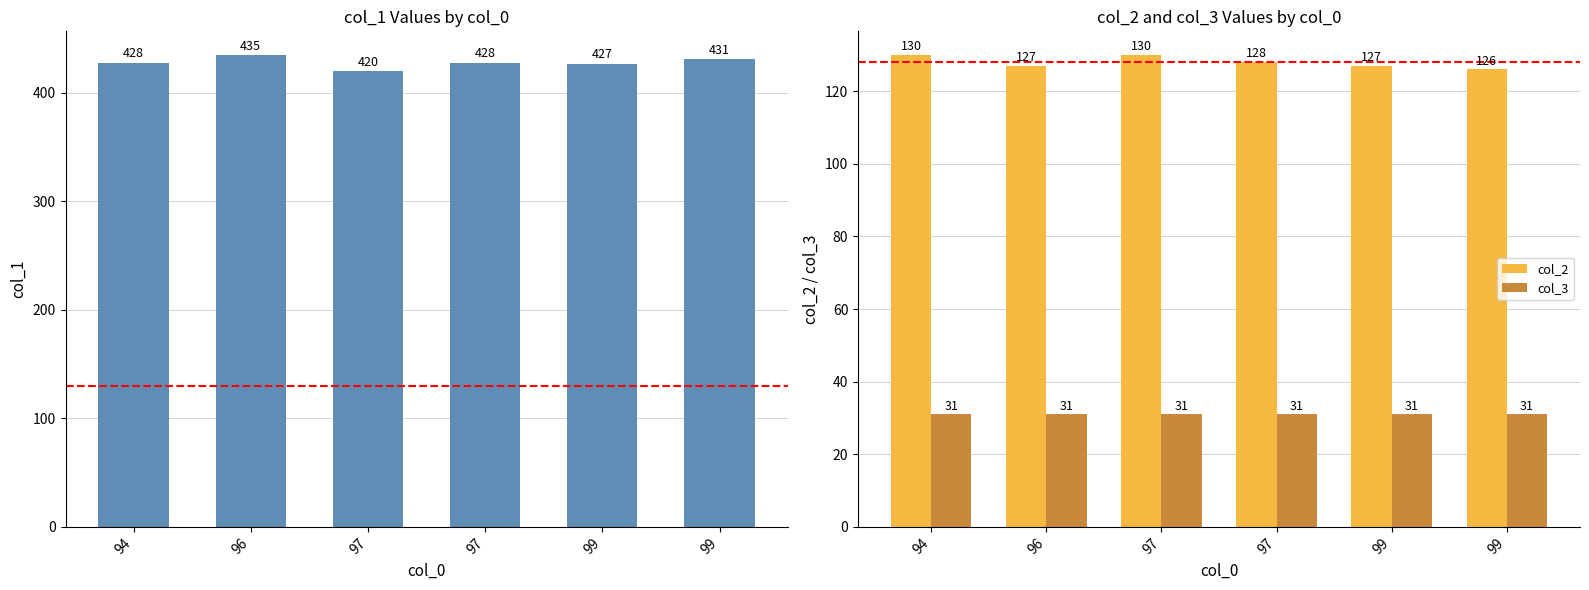

Reading left to right, extract all data points from this chart.

col_1: 94=428	96=435	97=420	97=428	99=427	99=431
col_2: 94=130	96=127	97=130	97=128	99=127	99=126
col_3: 94=31	96=31	97=31	97=31	99=31	99=31